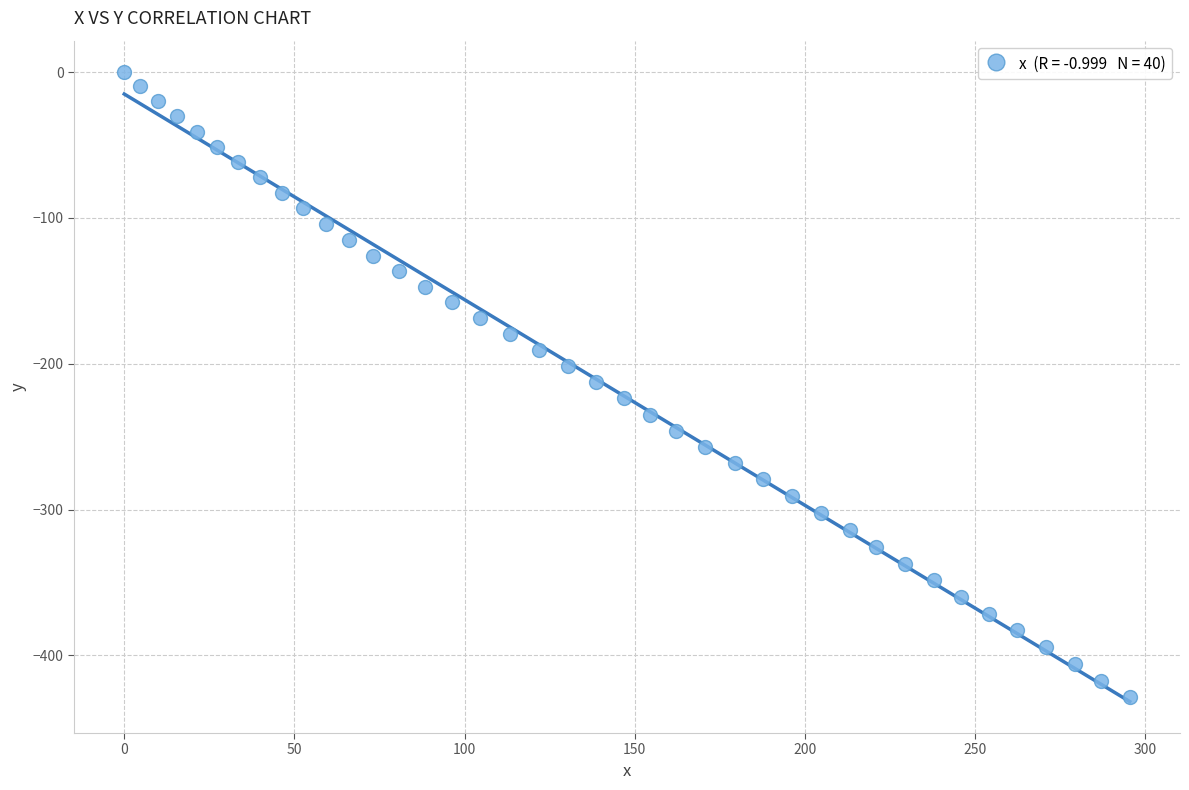

What is the range of X values (max minus min)?

295.4